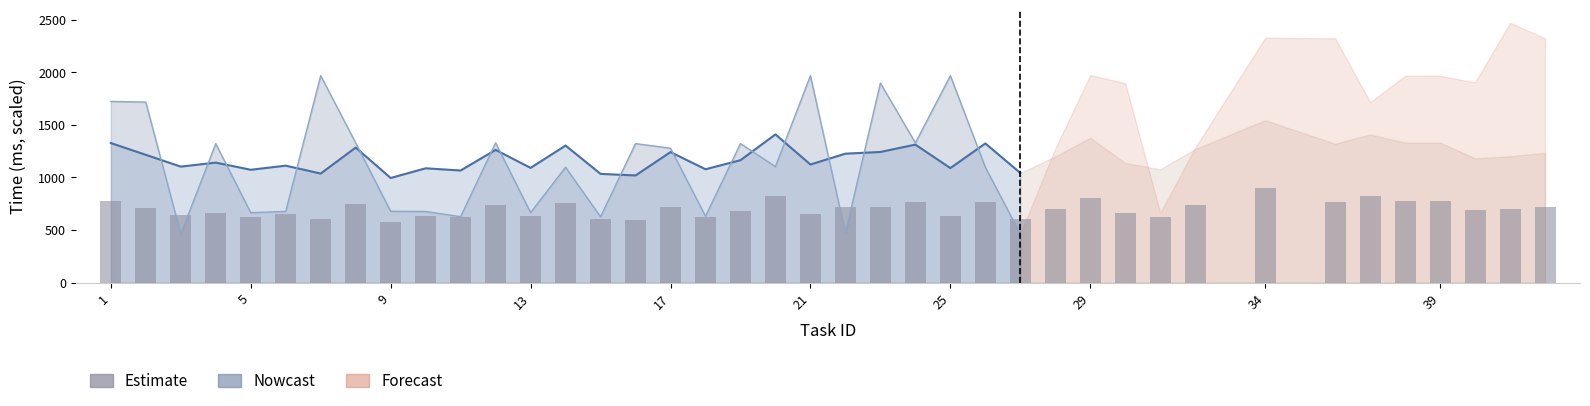

Reading right to left, list all the values displayed in this chart.

719.3	700.6	689.0	775.8	775.8	821.3	770.0	900.0	740.3	628.4	662.8	802.7	699.5	608.0	771.2	634.8	764.8	724.0	714.6	654.6	821.3	678.5	628.4	723.4	594.0	602.7	759.5	635.9	735.6	621.4	633.6	580.0	748.4	604.5	648.2	625.5	665.1	642.9	708.2	773.5